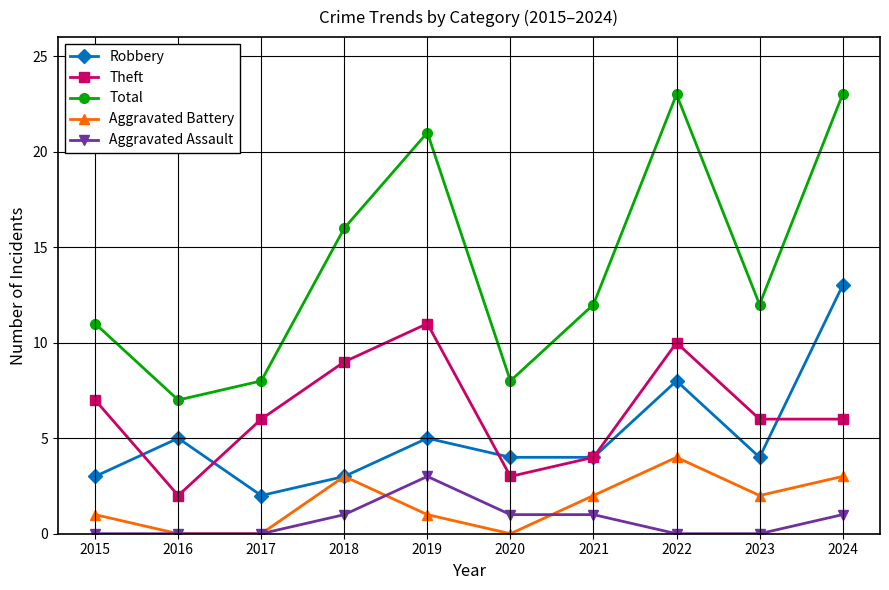

What is the total value across all series at 2020?

16